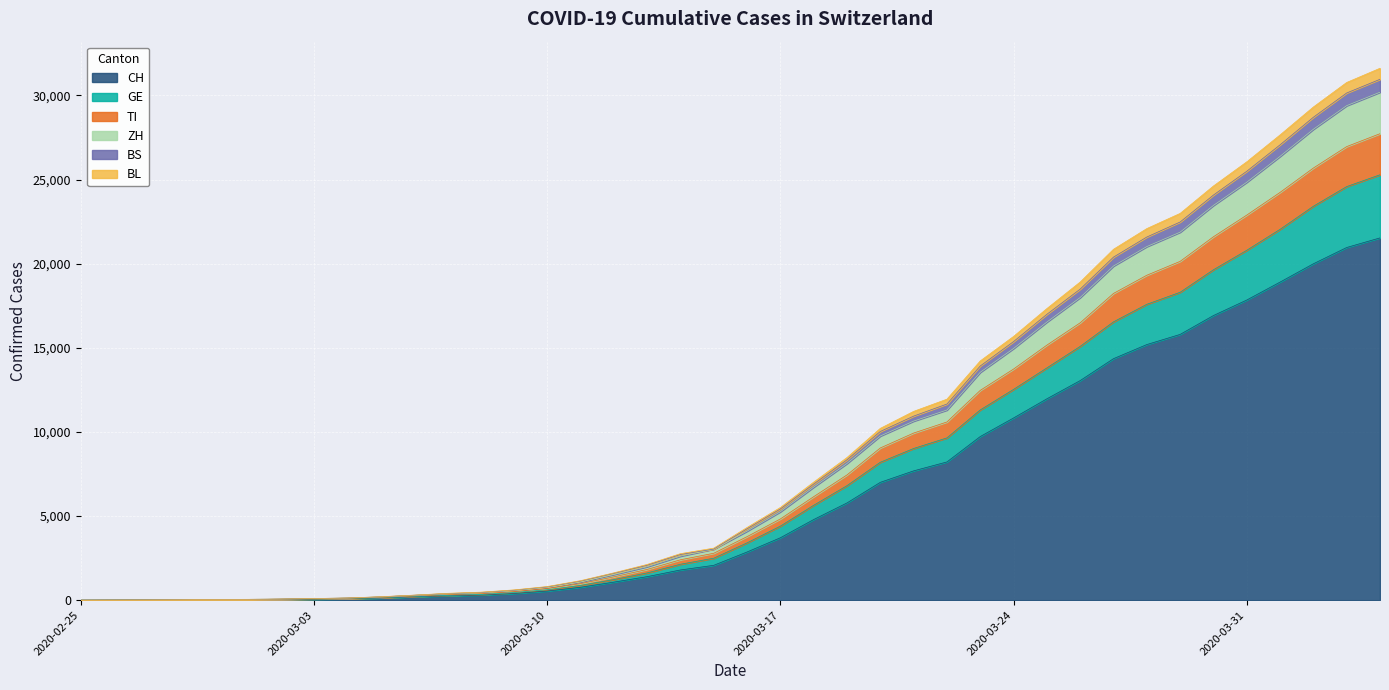

What is the maximum value for CH?

21535